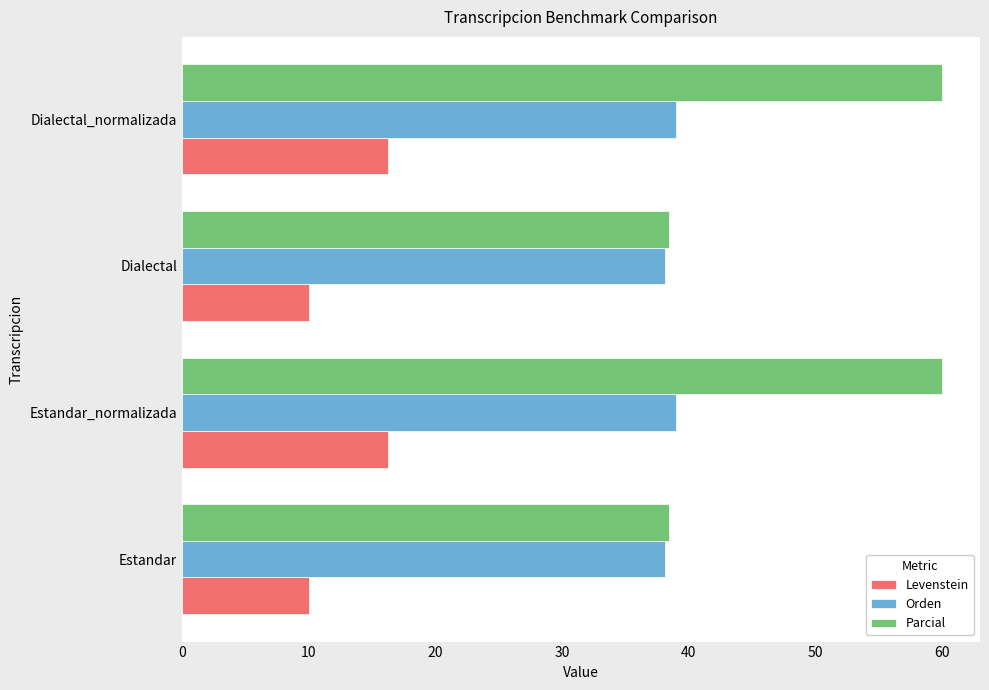

What are all the series names shown in the legend?

Levenstein, Orden, Parcial